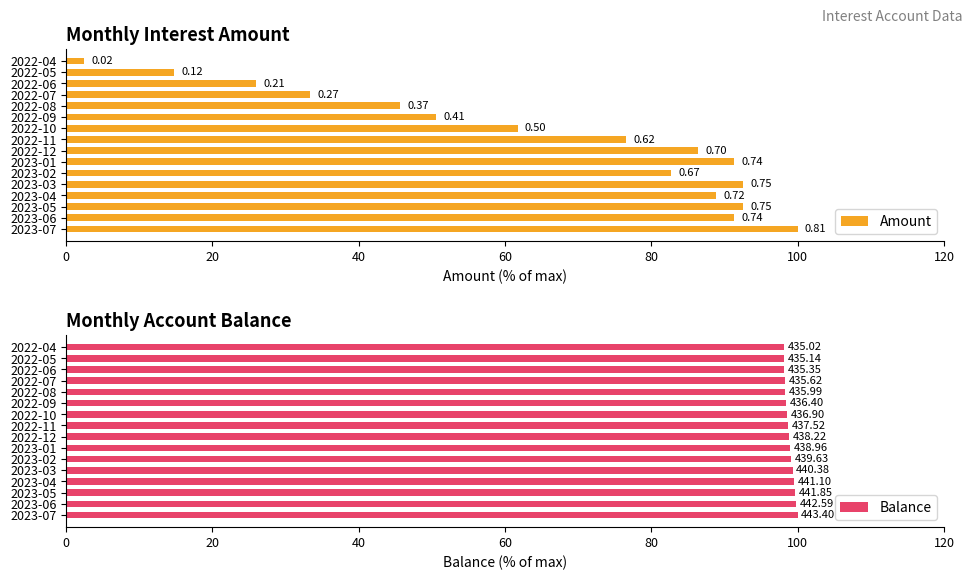

How many bars are there in each group?

2